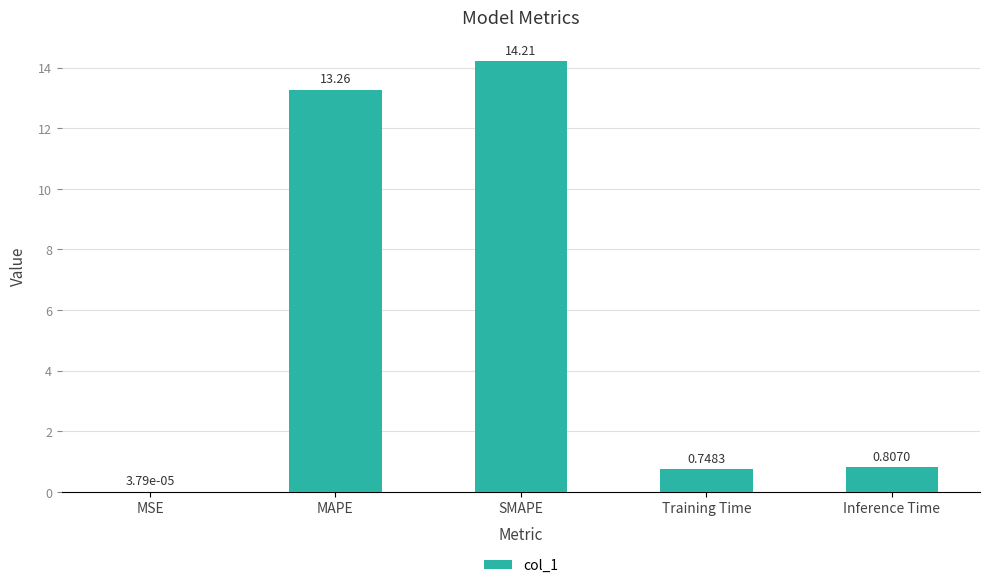

What is the maximum value shown in the chart?

14.2